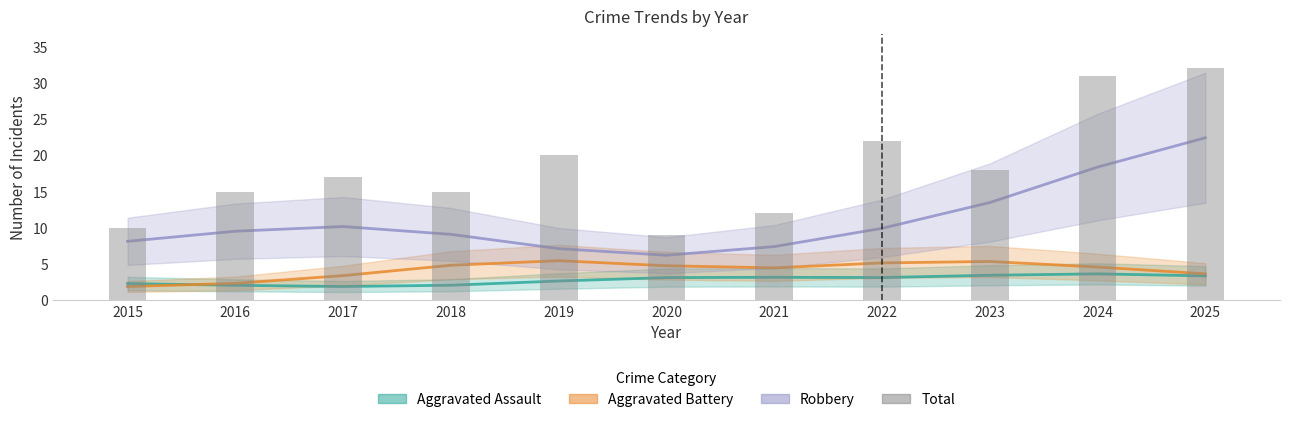

Reading right to left, extract all data points from this chart.

Aggravated Assault: 3.4	3.7	3.5	3.1	3.2	3.1	2.7	2.1	1.9	2.1	2.3
Aggravated Battery: 3.7	4.6	5.4	5.2	4.5	4.8	5.5	4.8	3.4	2.3	1.9
Robbery: 22.4	18.4	13.5	9.9	7.4	6.2	7.1	9.1	10.2	9.5	8.1
Total: 32.0	31.0	18.0	22.0	12.0	9.0	20.0	15.0	17.0	15.0	10.0